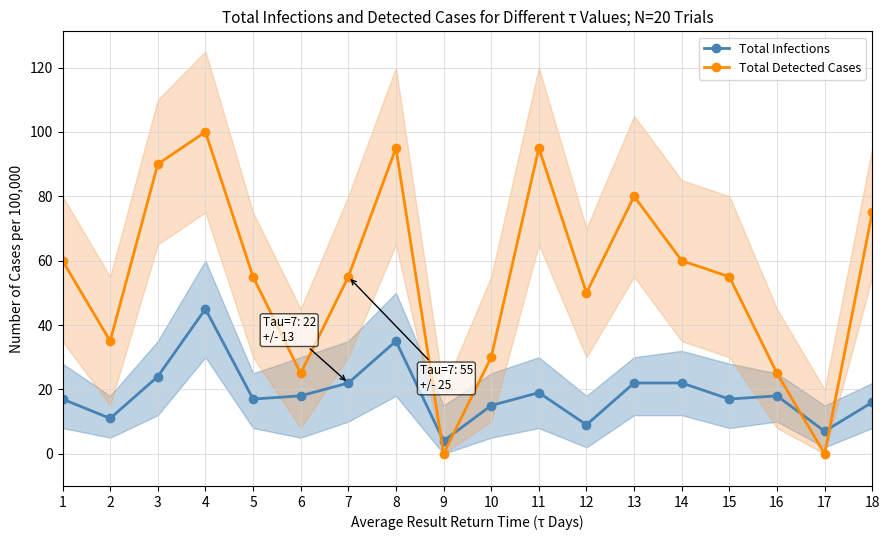

How many lines are shown in the chart?

2